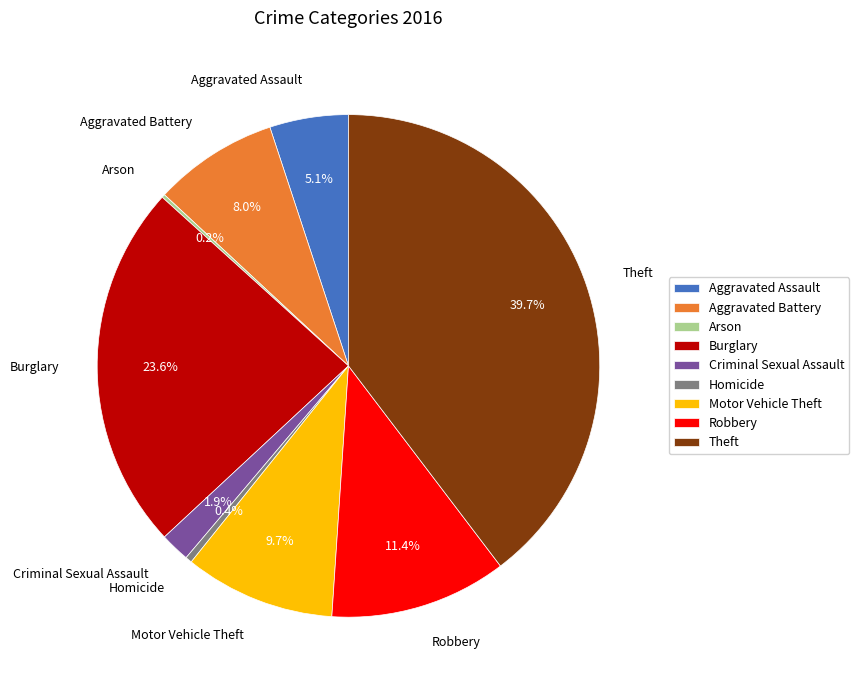

To the nearest percent, what is the difference between the Motor Vehicle Theft and Criminal Sexual Assault slice percentages?

8%